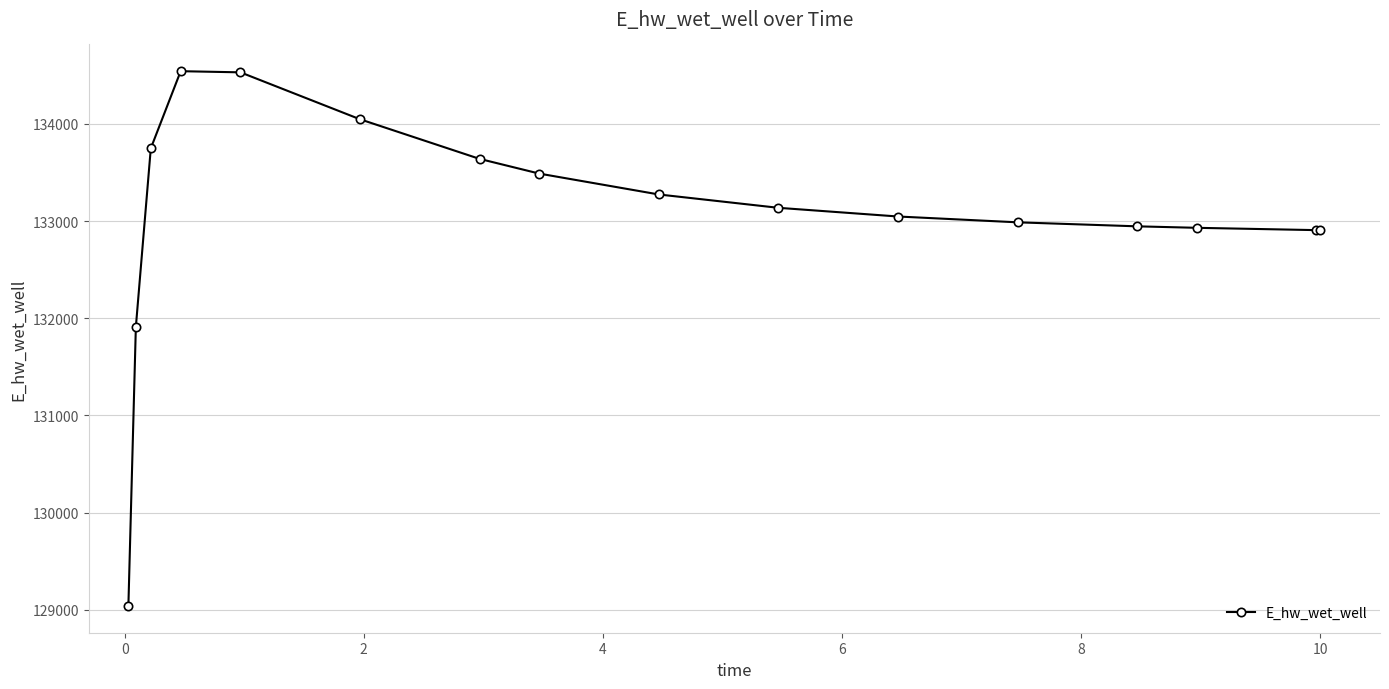

What is the minimum value shown in the chart?

129038.9